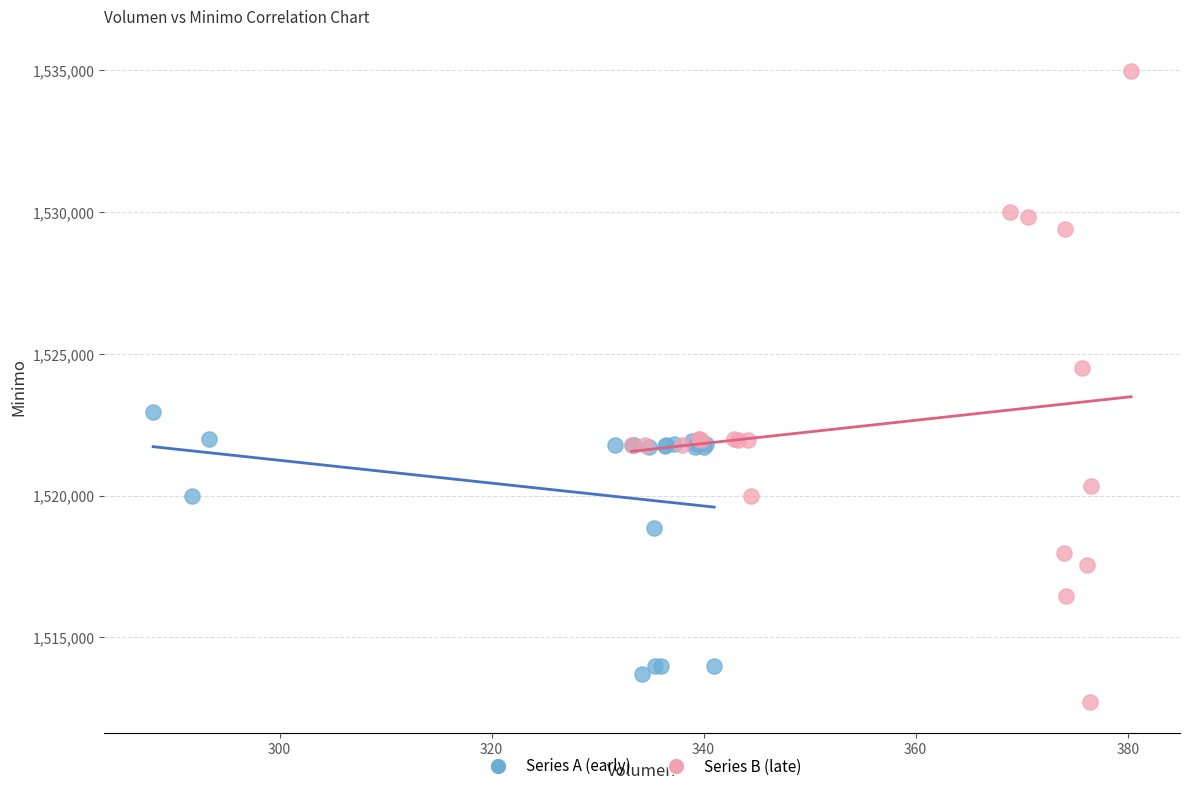

Which series reaches the maximum Y coordinate?

Series B (late)